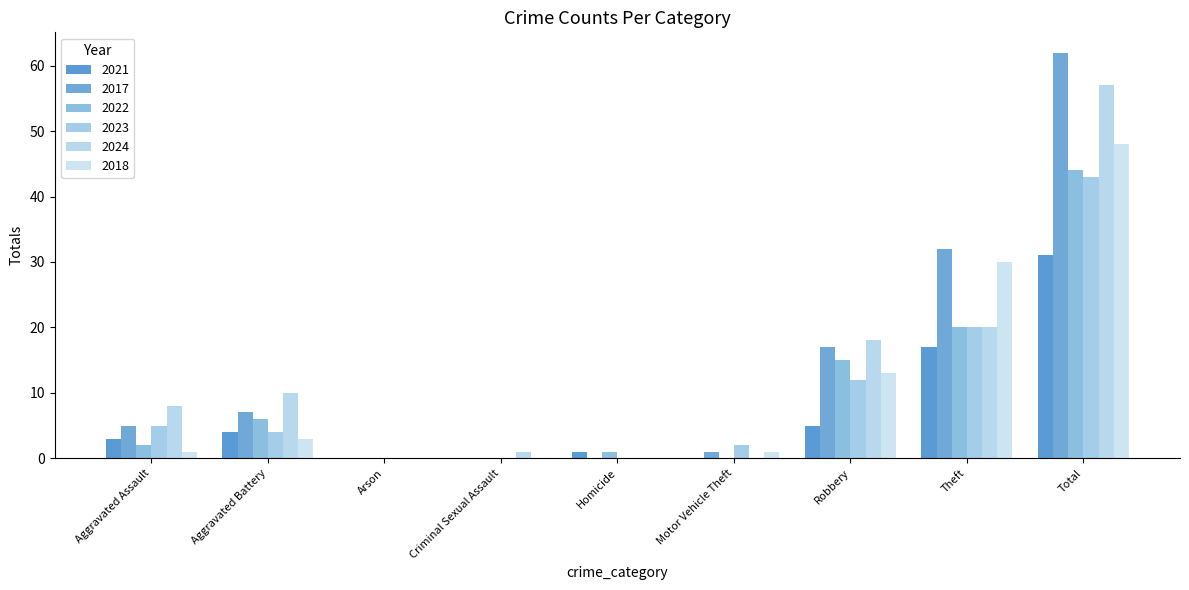

What are all the series names shown in the legend?

2021, 2017, 2022, 2023, 2024, 2018